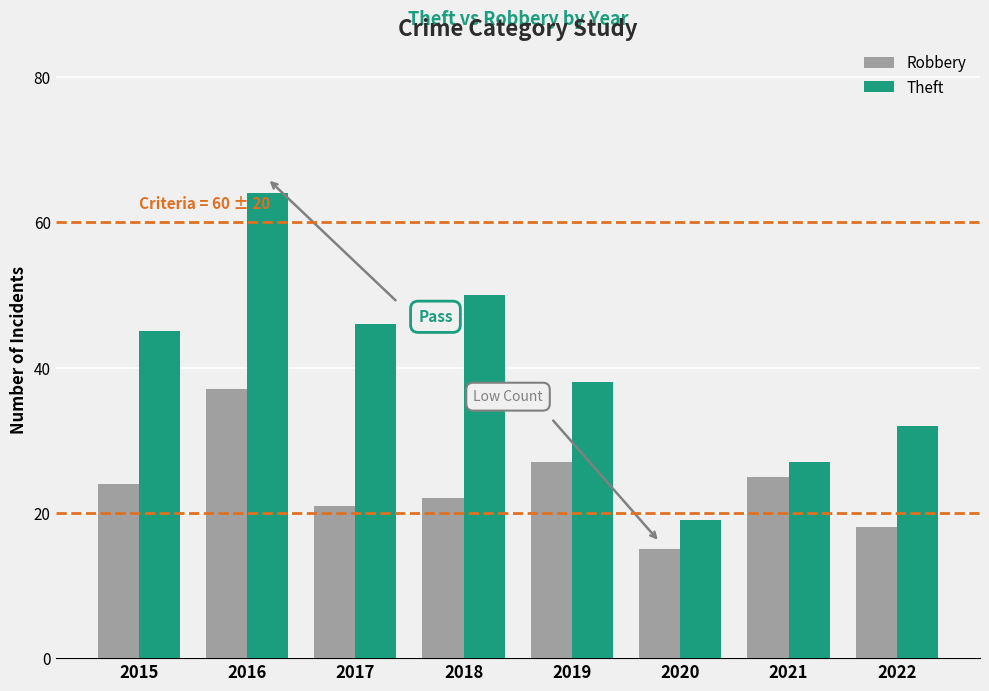

The Robbery series shows 21 at 2017. True or false?

True